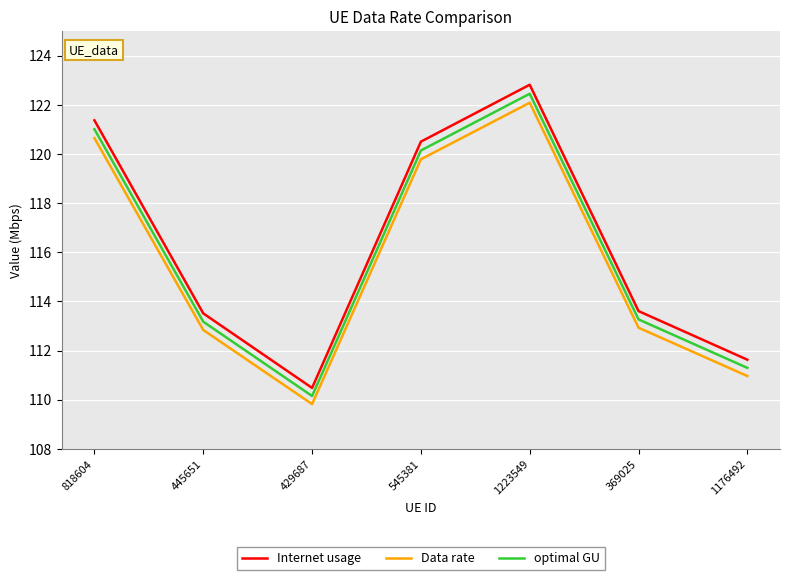

What is the difference between the maximum and minimum values in the Data rate series?

12.3